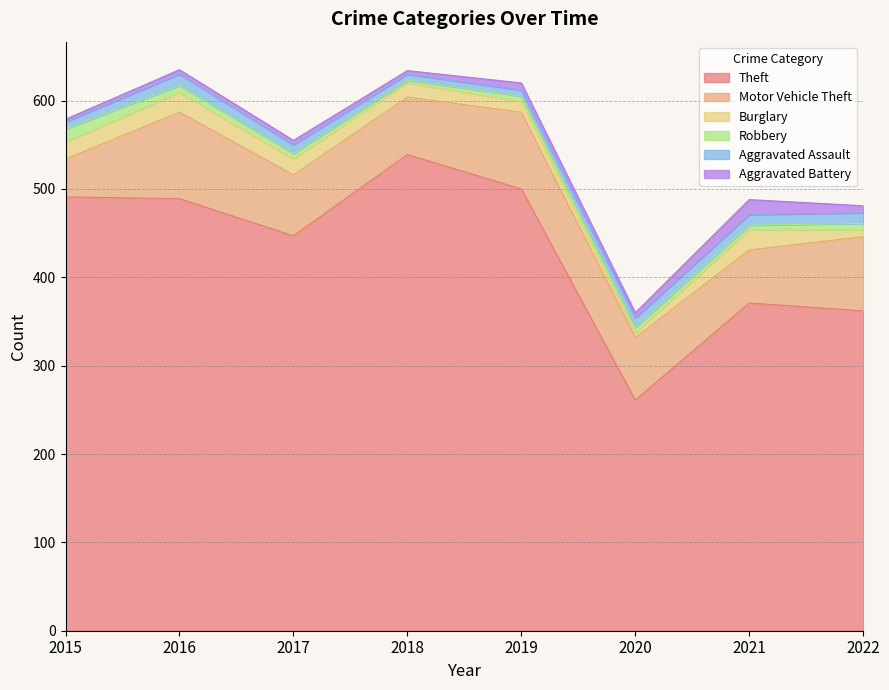

At how many categories does at least one series exceed 193?

8